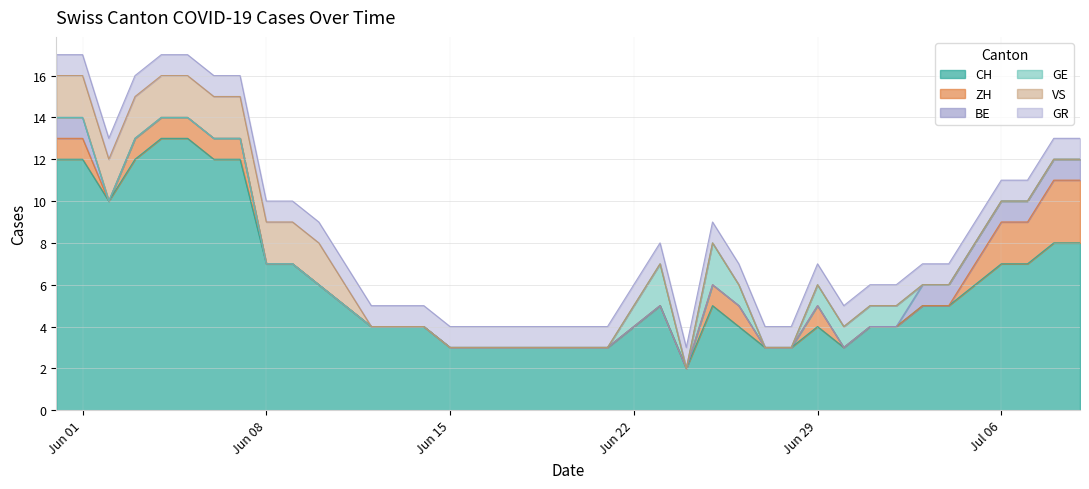

The ZH series shows 2 at 2020-06-25. True or false?

False